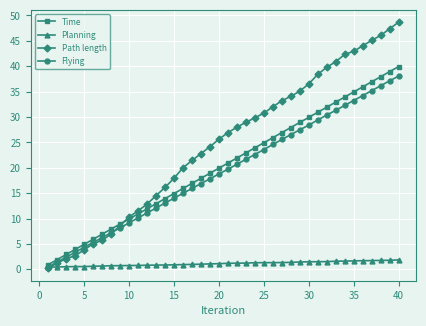

What is the sum of all Time values?

817.1